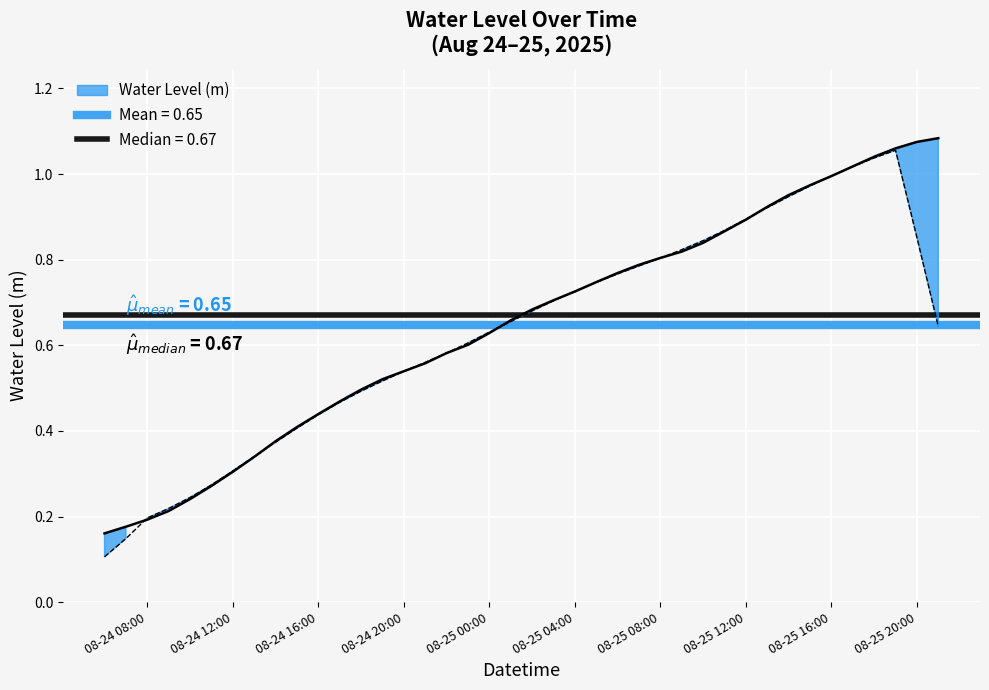

What is the maximum value shown in the chart?

1.1